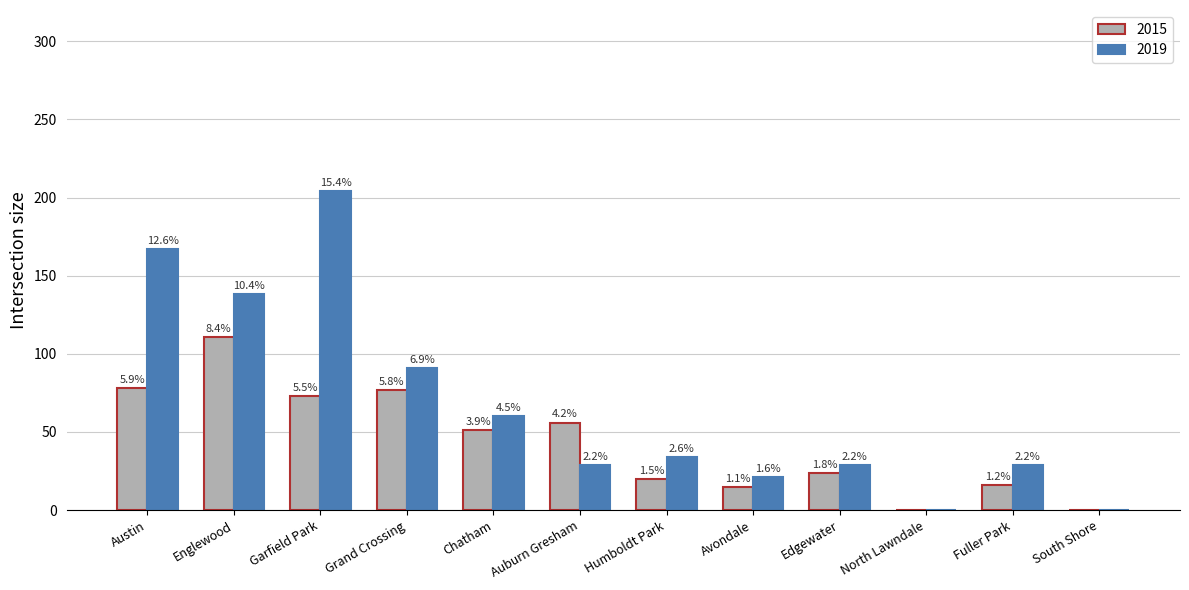

What is the sum of the 2015 values at Chatham and Englewood?

162